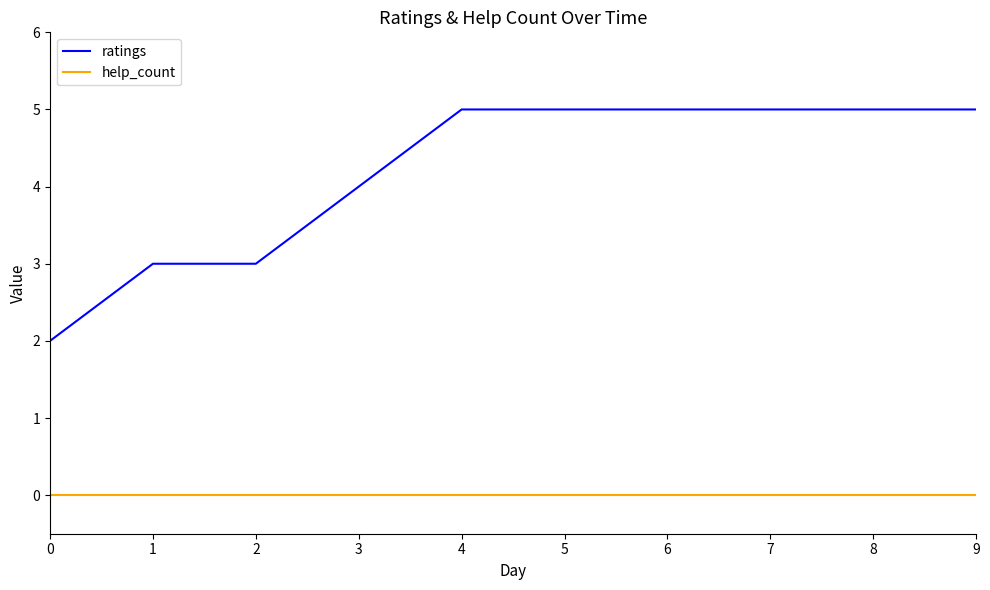

Reading right to left, extract all data points from this chart.

ratings: 9=5	8=5	7=5	6=5	5=5	4=5	3=4	2=3	1=3	0=2
help_count: 9=0	8=0	7=0	6=0	5=0	4=0	3=0	2=0	1=0	0=0